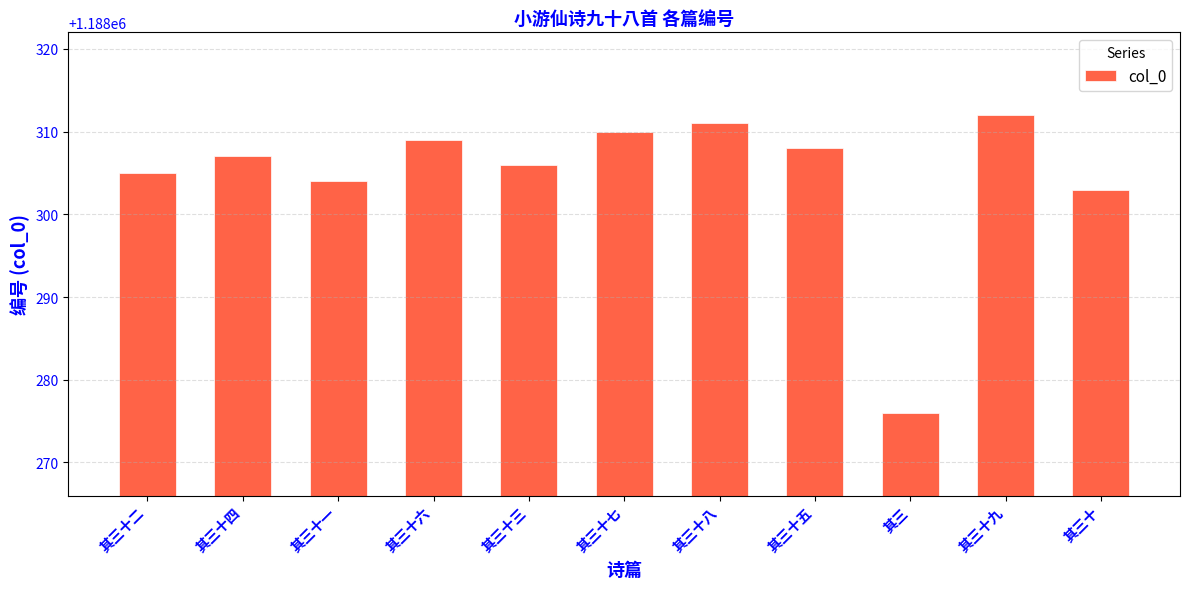

What is the label of the 7th bar from the left?

其三十八